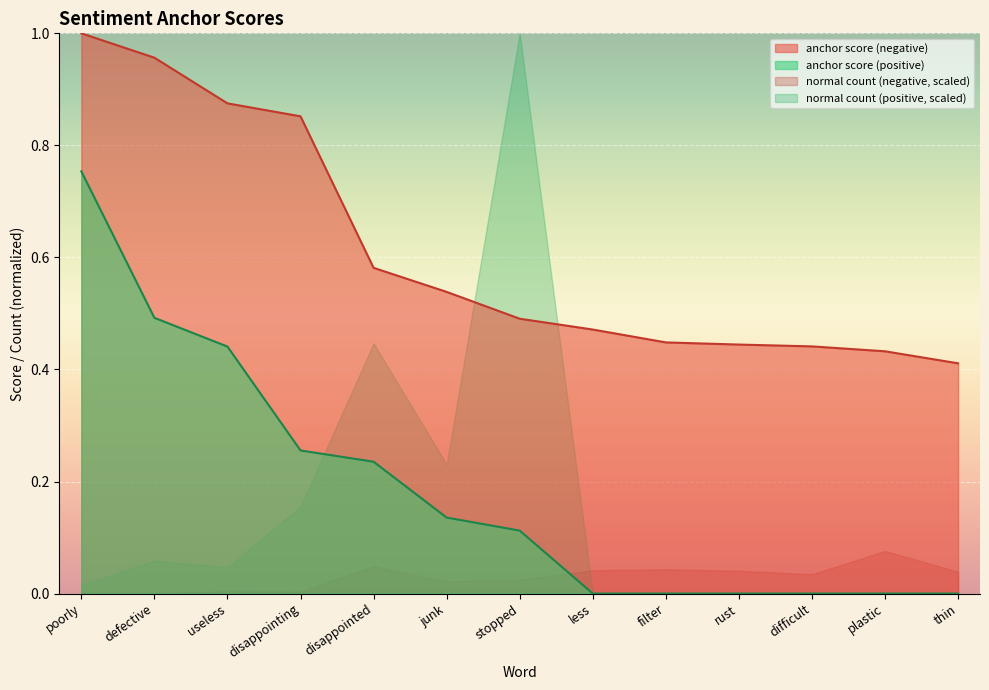

List the labels in order of anchor score (positive) value, largest first.

poorly, defective, useless, disappointing, disappointed, junk, stopped, less, filter, rust, difficult, plastic, thin